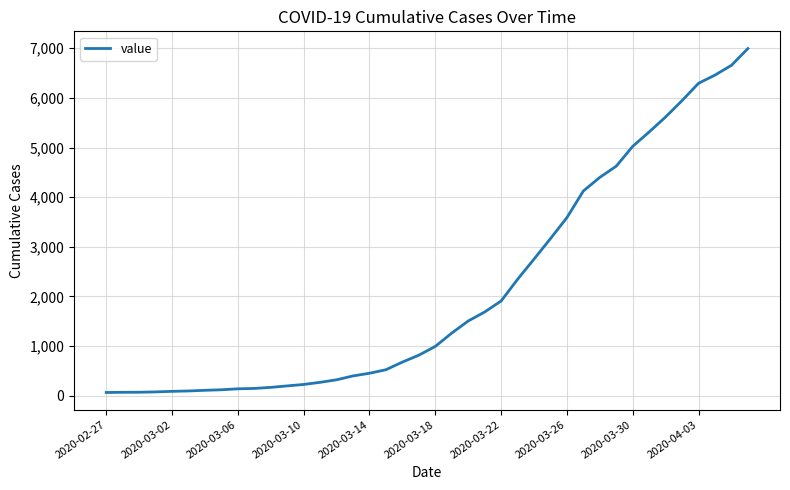

What is the difference between the maximum and minimum values?

6931